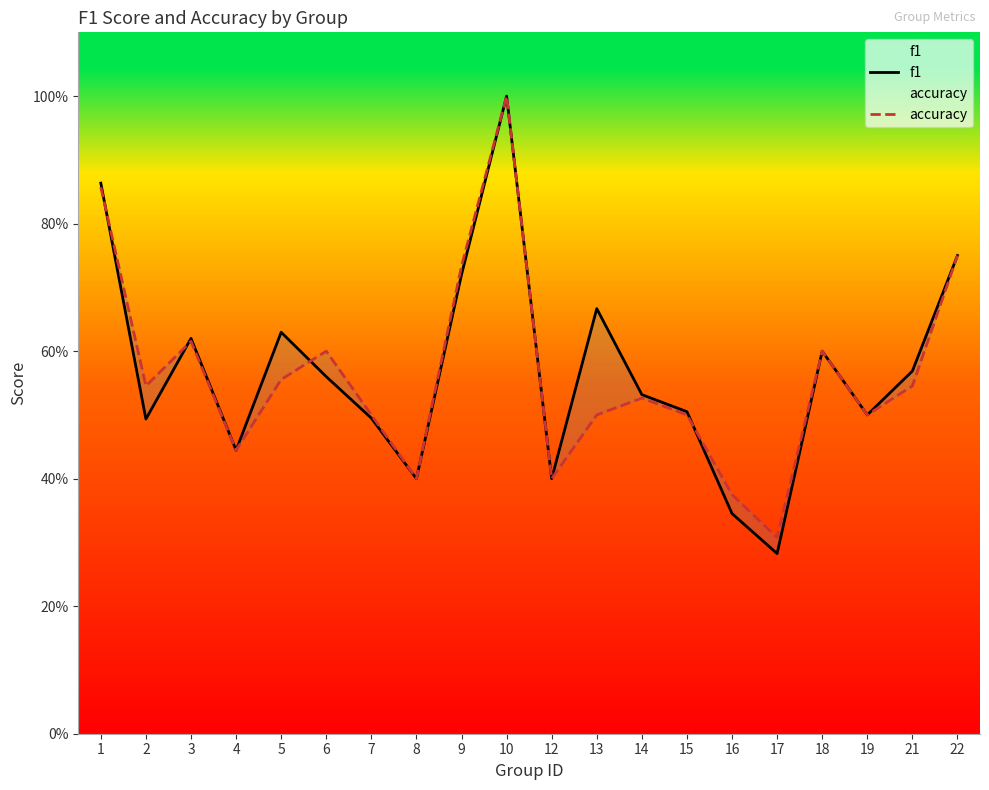

What is the difference between the maximum and minimum values in the accuracy series?

0.7